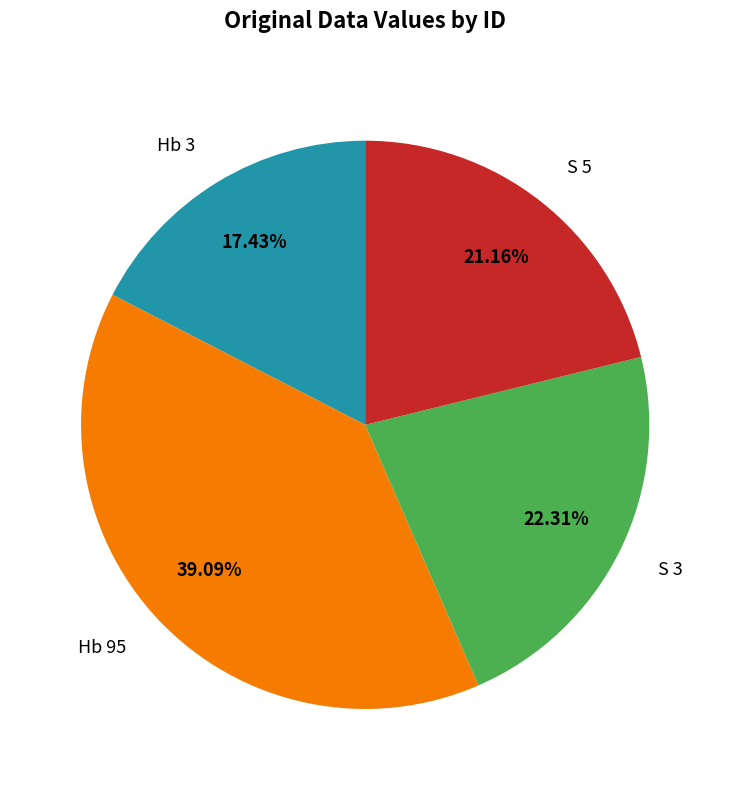

To the nearest percent, what portion does Hb 95 represent?

39%